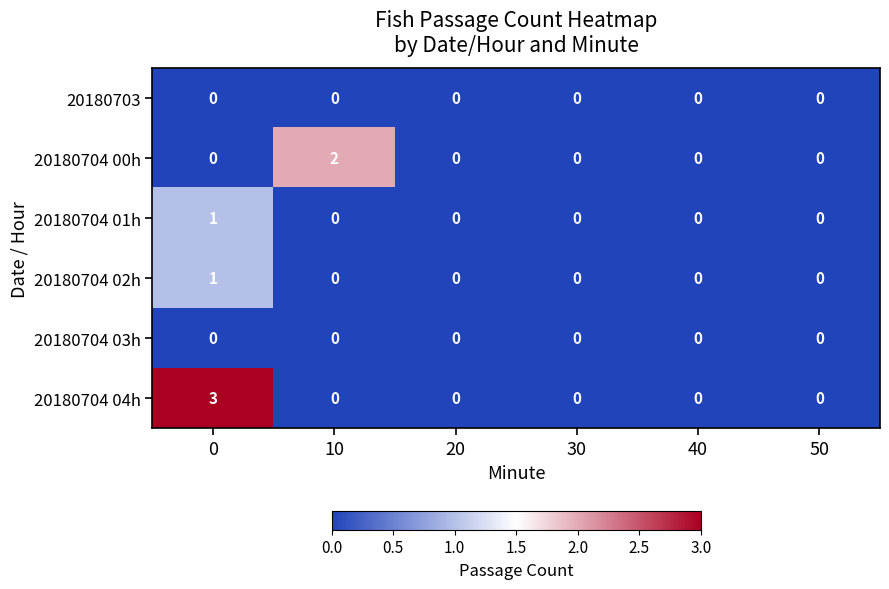

Which series changed the most between 10 and 30?

20180704 00h